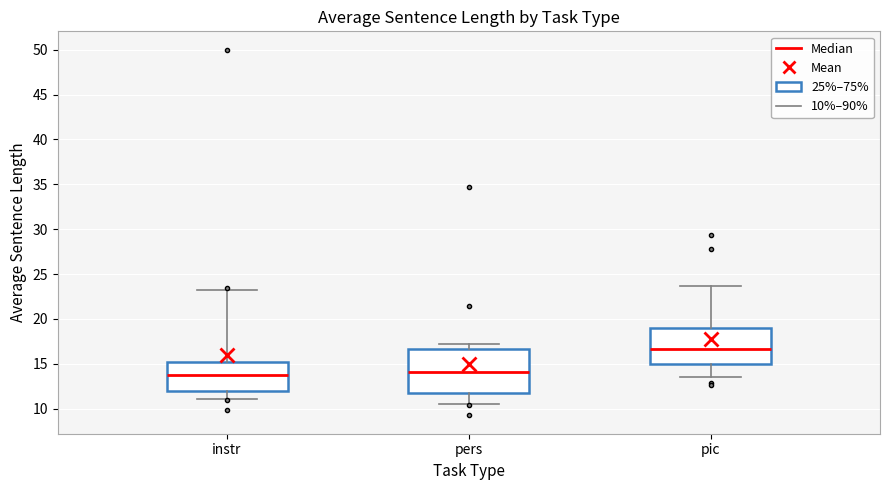

Where does the median line of the box for instr sit on the y-axis? The values are not printed on the chart, so give them approximately, as read against the axis.

14.0